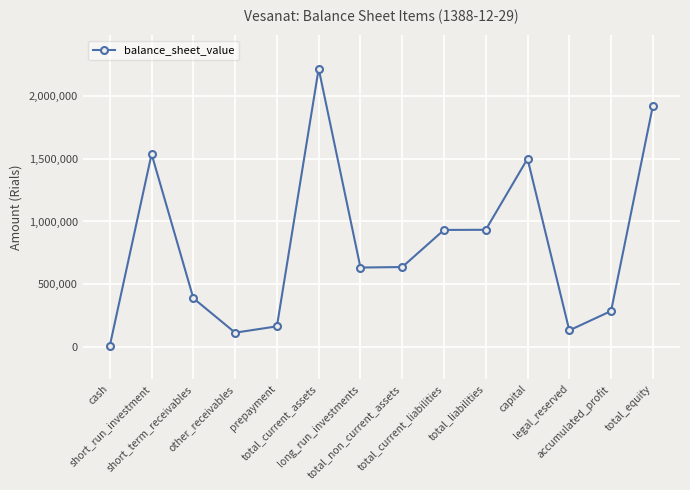

Count the number of data series in this chart.

1